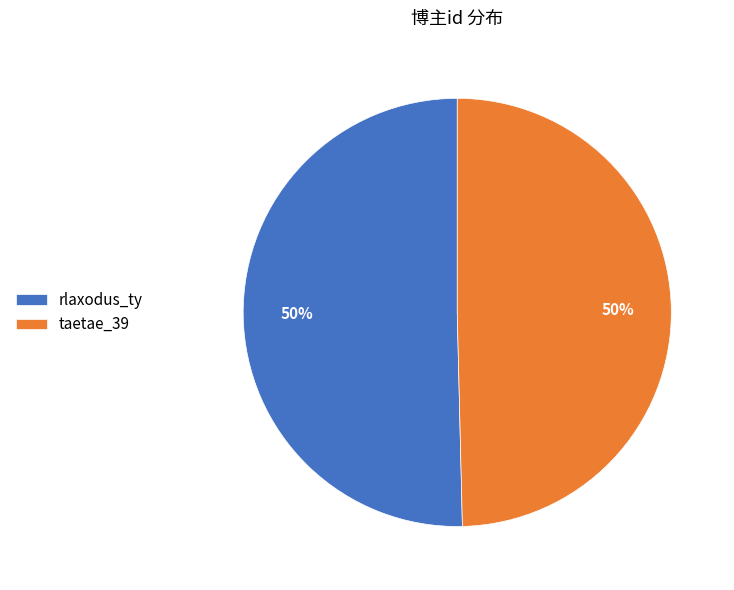

Count the number of slices in the pie.

2